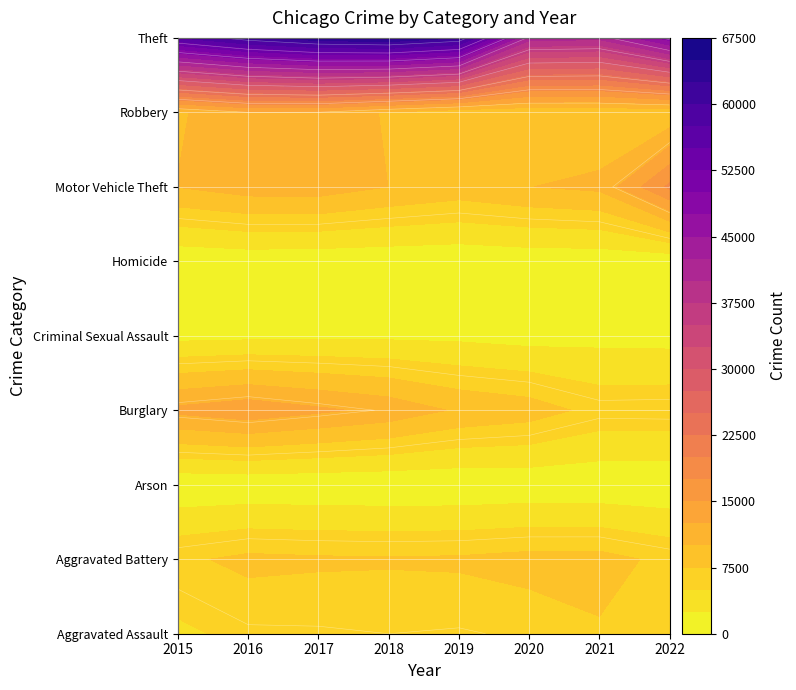

Rank the series at 2019 from highest to lowest value.

Theft, Burglary, Motor Vehicle Theft, Robbery, Aggravated Battery, Aggravated Assault, Criminal Sexual Assault, Homicide, Arson